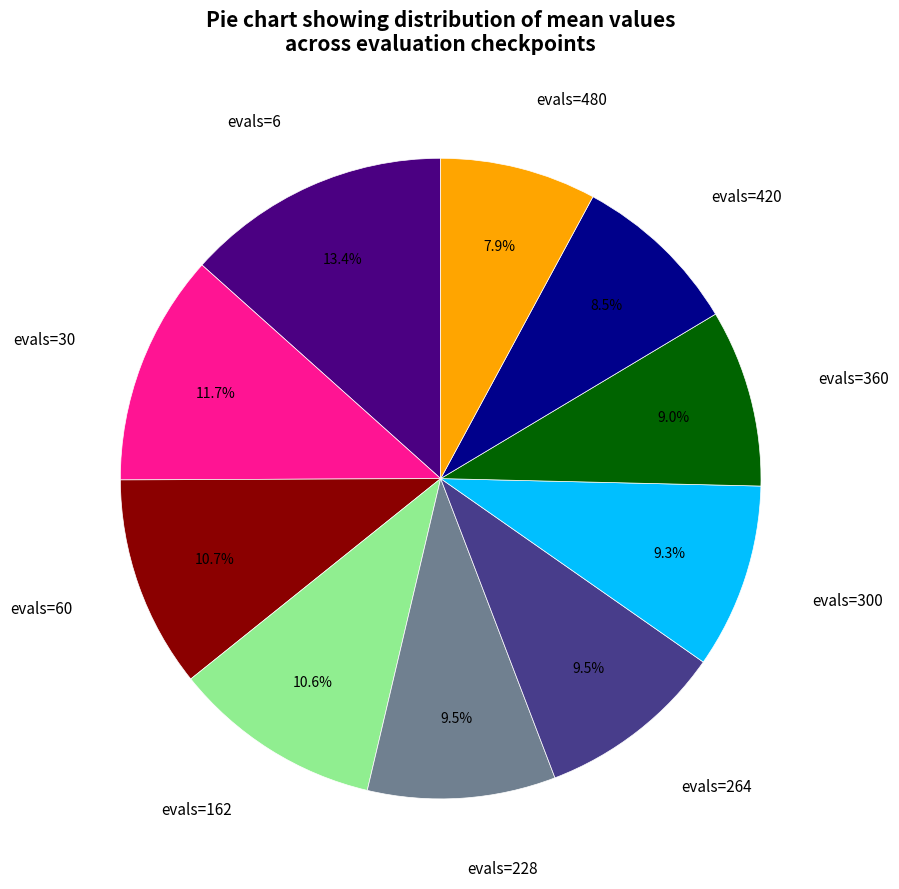

How many segments does this pie chart have?

10